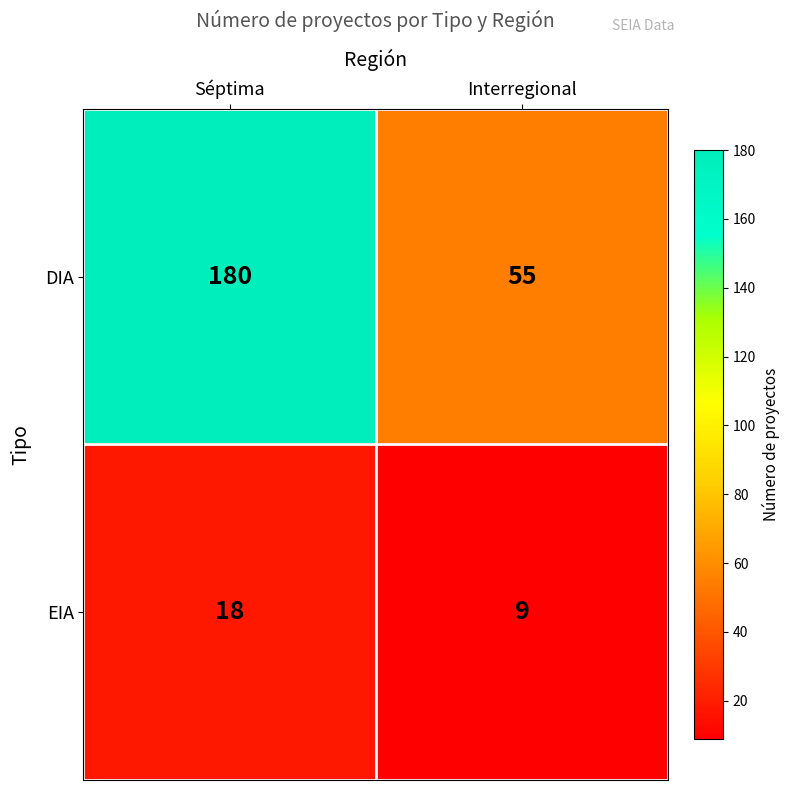

Is it true that DIA equals 14 at Interregional?

False